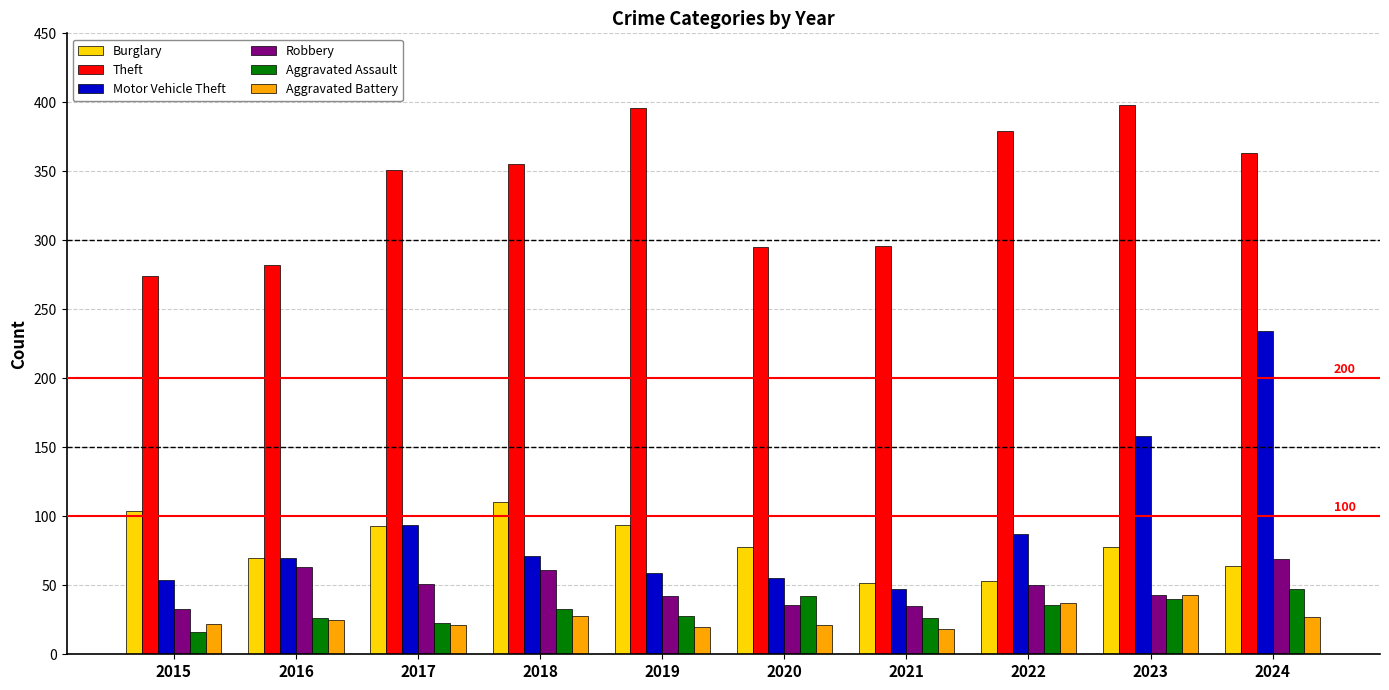

Which series has the widest spread of values?

Motor Vehicle Theft